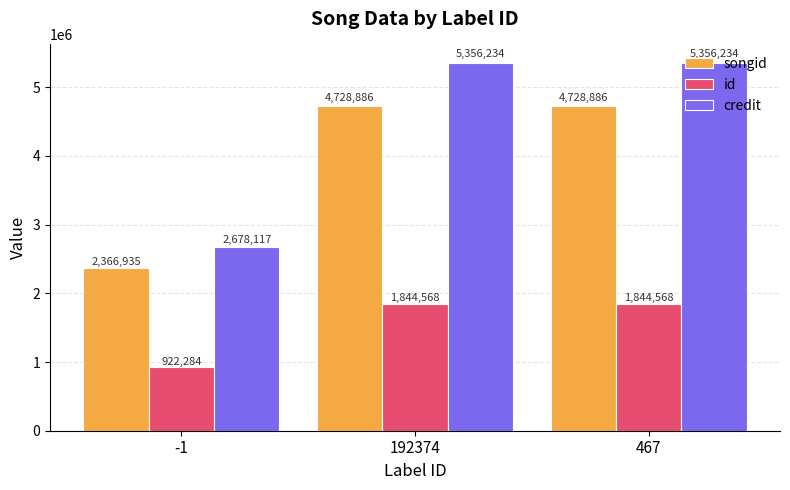

Rank the series by their maximum value, from highest to lowest.

credit, songid, id